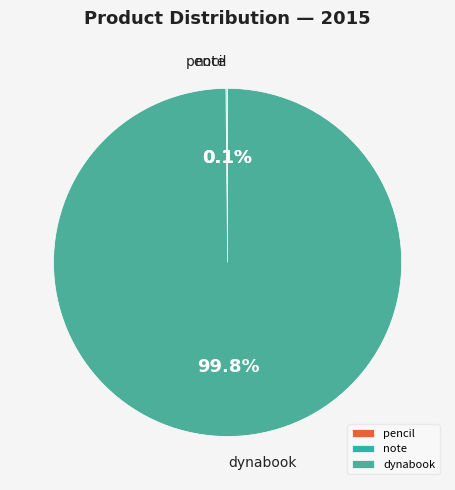

Does any single category account for the majority?

Yes